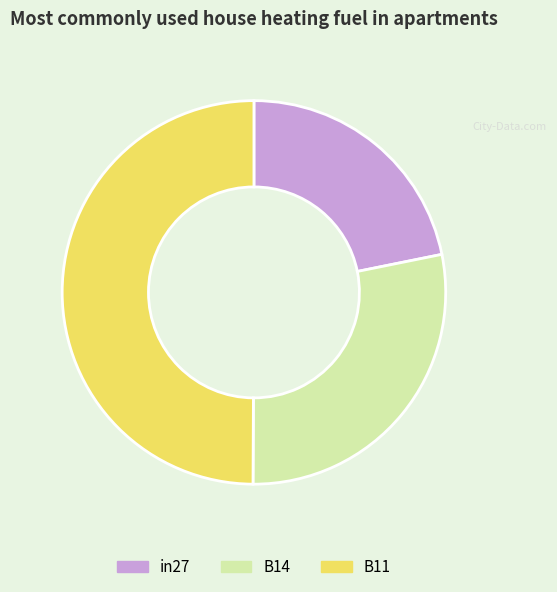

Between in27 and B11, which is larger?

B11